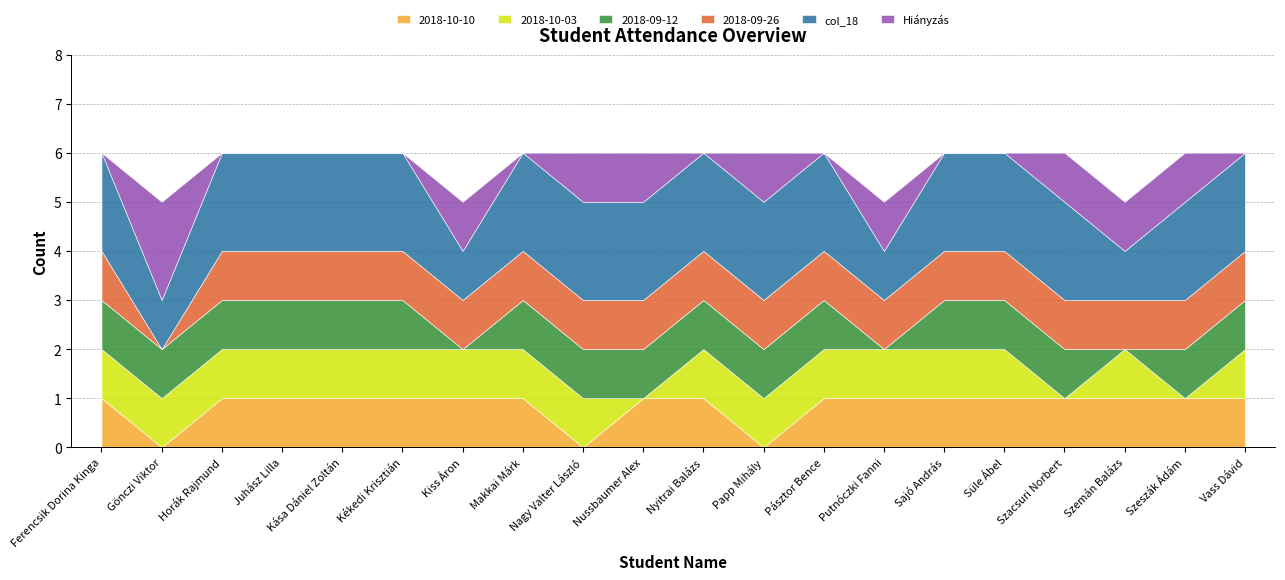

Does the chart have visible grid lines?

Yes